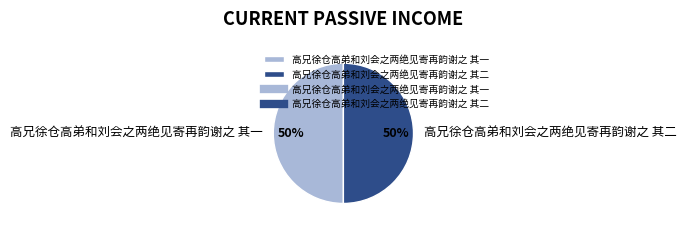

Is the sum of 高兄徐仓高弟和刘会之两绝见寄再韵谢之 其二 and 高兄徐仓高弟和刘会之两绝见寄再韵谢之 其一 greater than half?

Yes